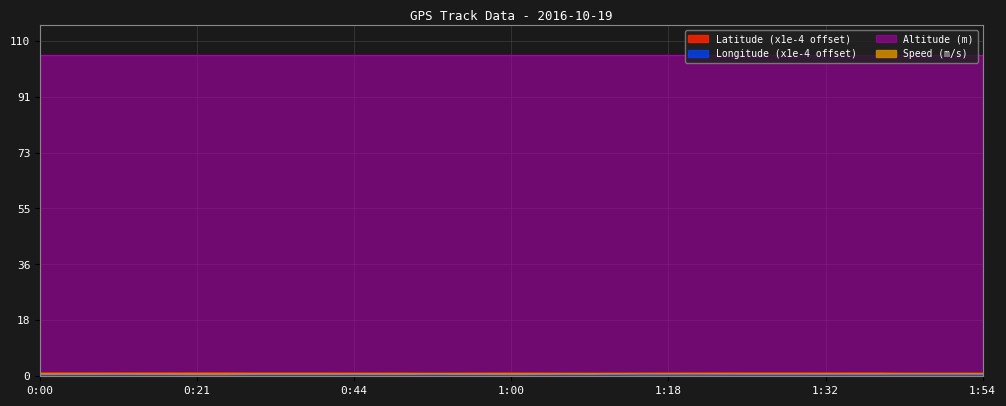

Which series has the largest range (max minus min)?

Longitude